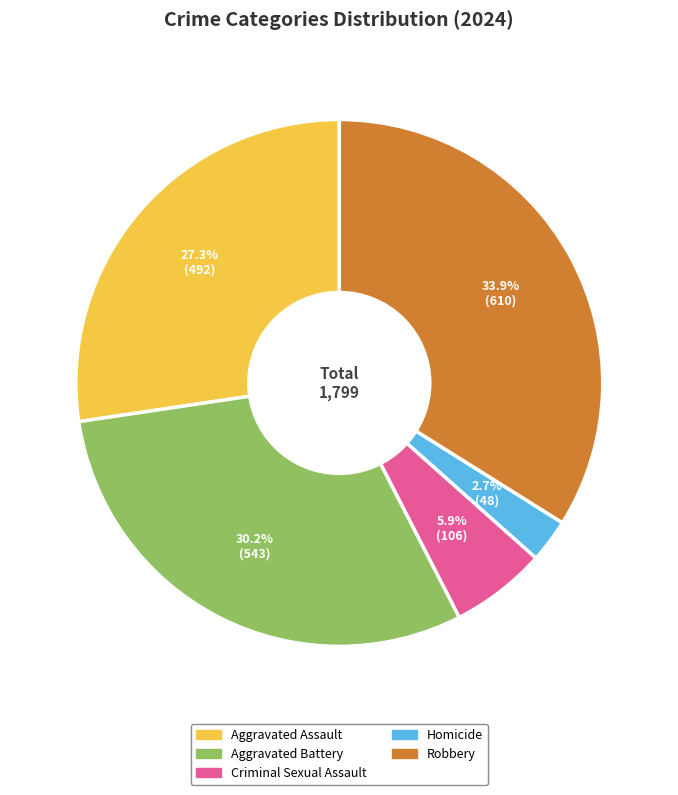

Count the number of slices in the pie.

5